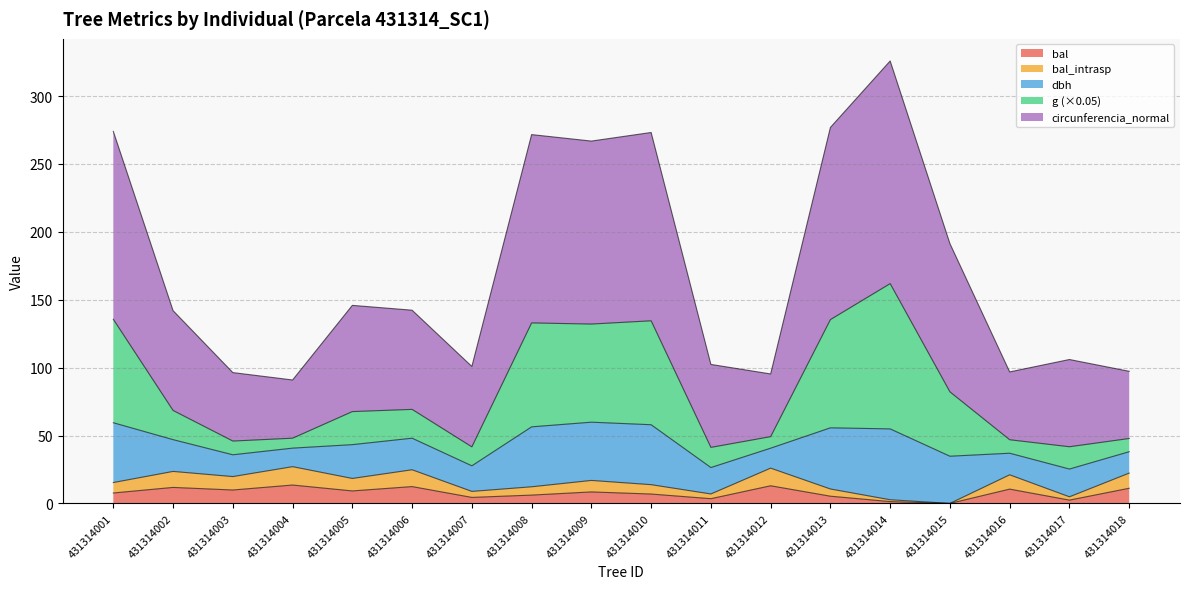

In bal_intrasp, how many points are lower than both neighbors (excluding endpoints)?

6